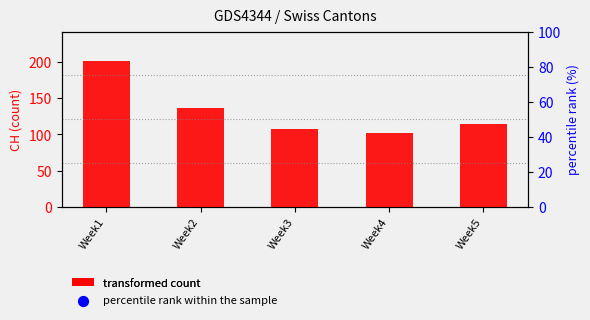

Which series has the largest total across all categories?

percentile rank within the sample